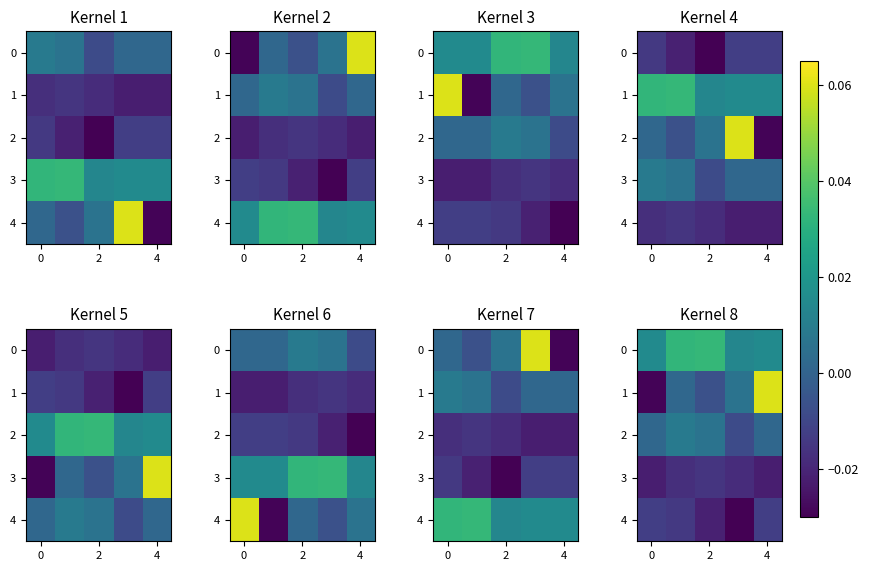

What is the sum of all 4 values?

-0.1